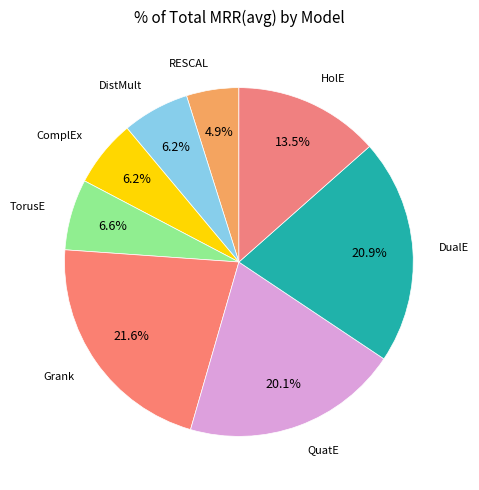

What is the smallest slice in the pie chart?

RESCAL